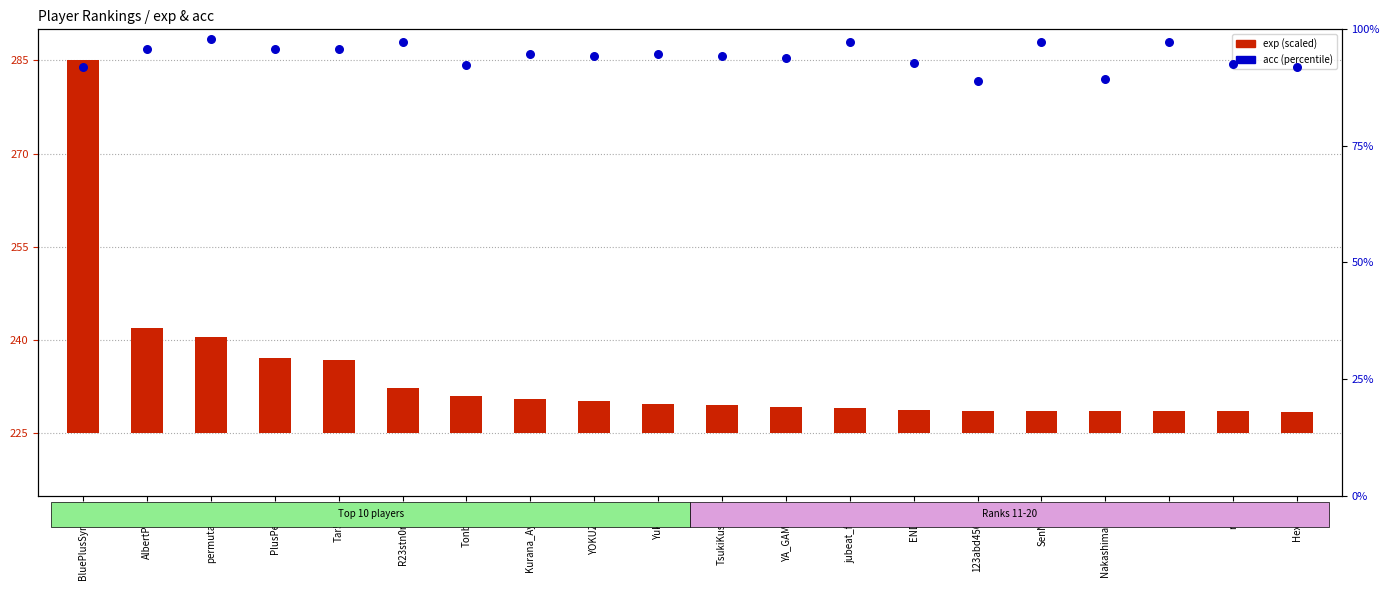

What is the total value across all series at SenNa__?

100.9